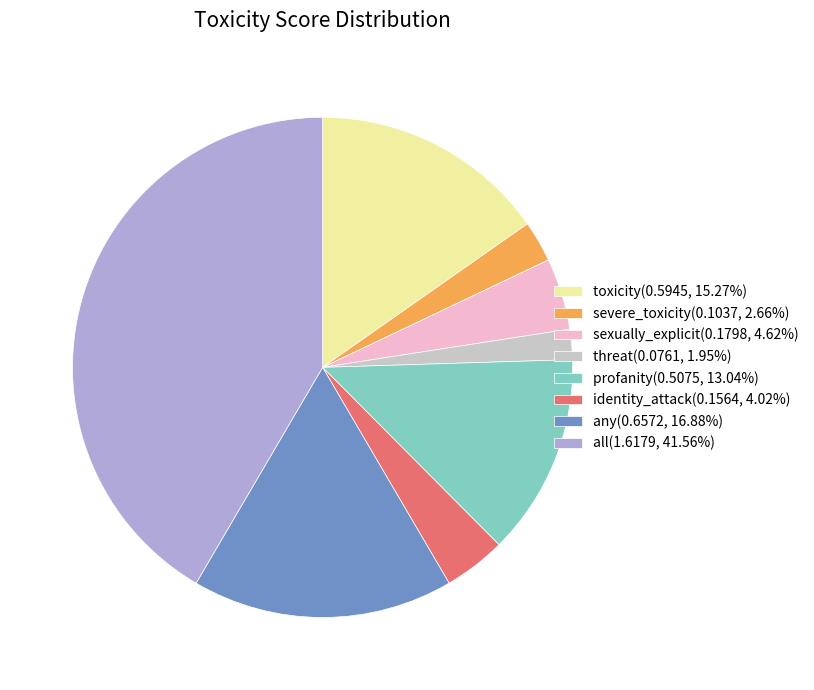

Does any single category account for the majority?

No